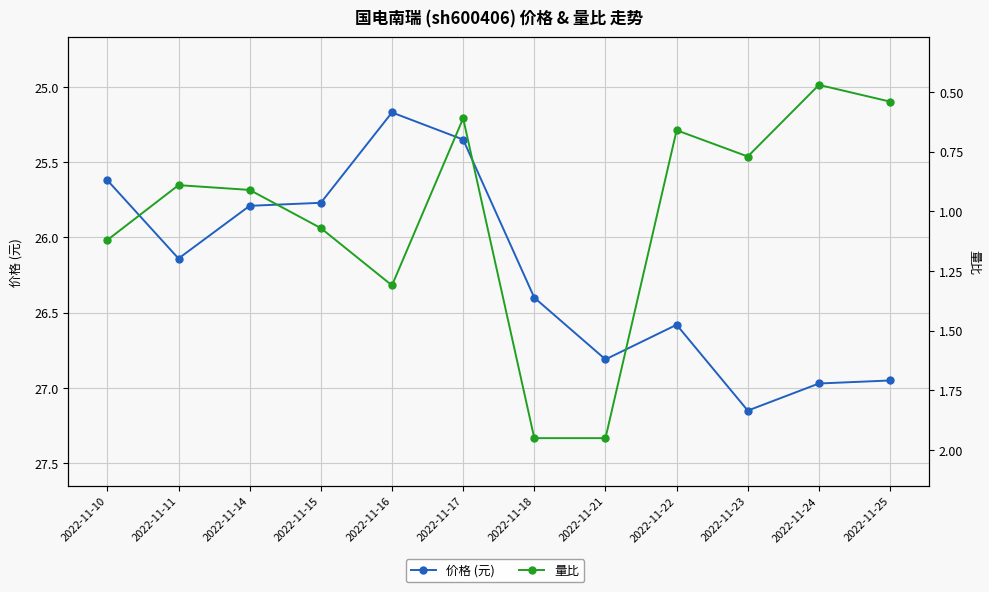

At which category is the sum across all series the highest?

2022-11-21